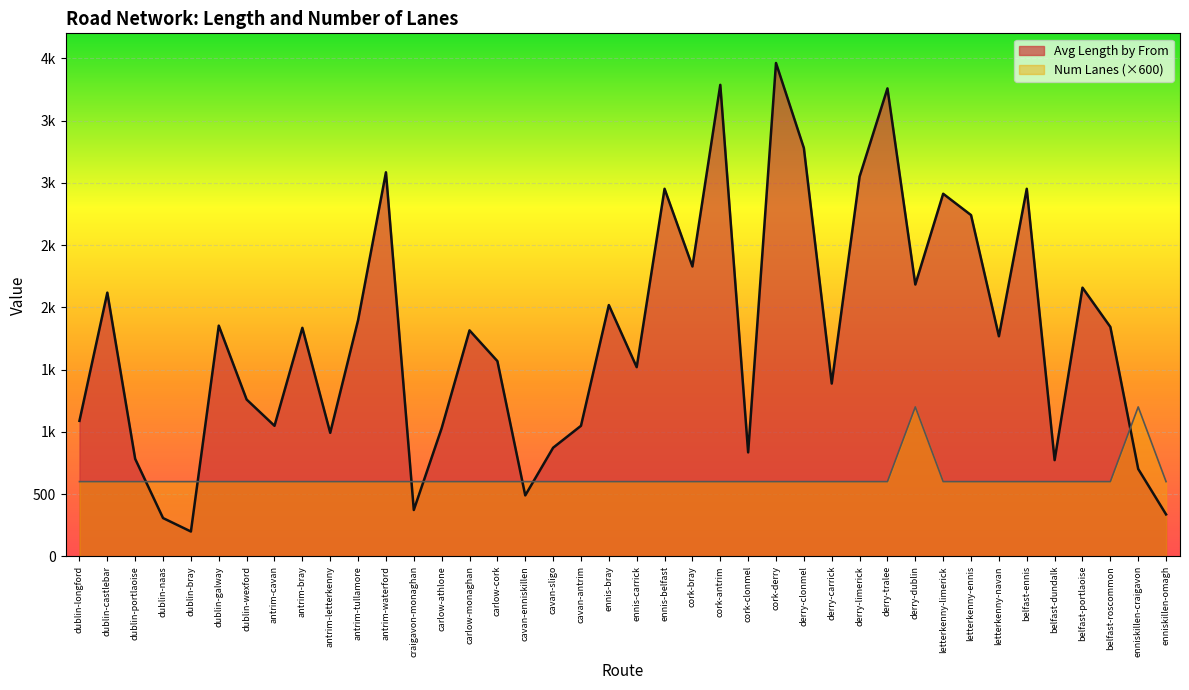

What are all the series names shown in the legend?

Avg Length by From, Num Lanes (×600)